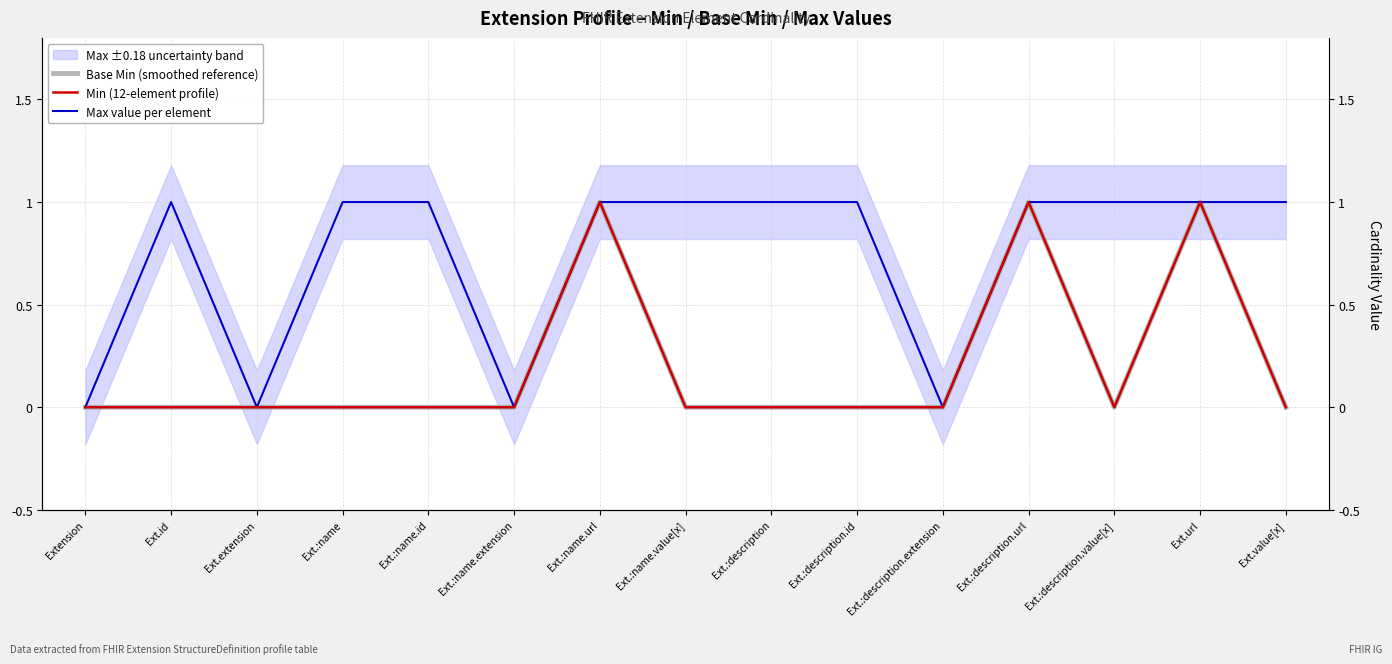

What position from the right is Extension?

15